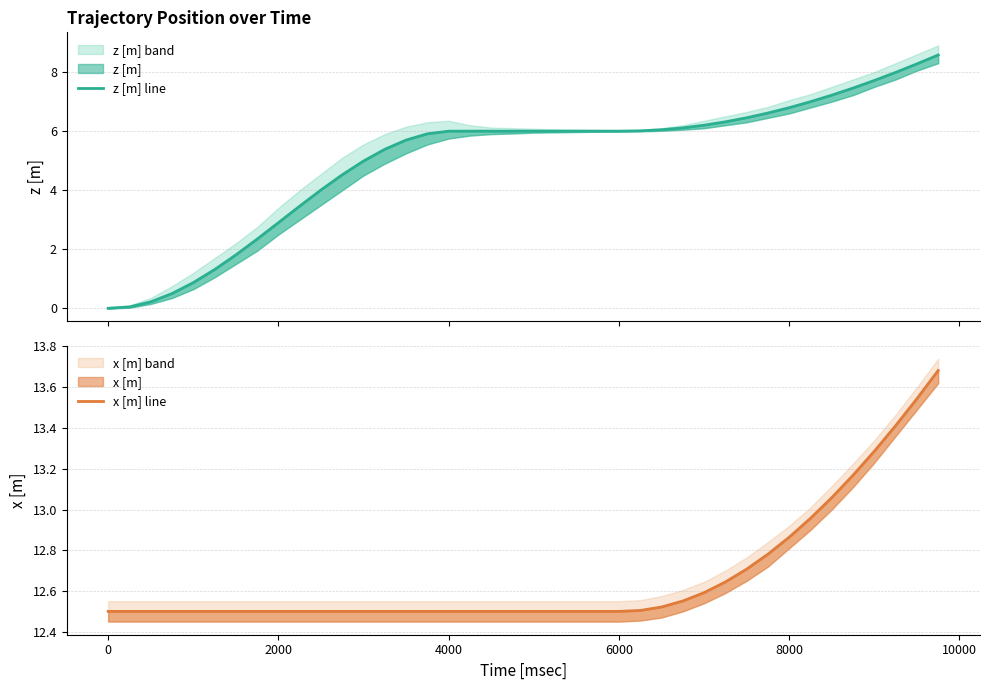

What is the lowest value of the x [m] line series?

12.5